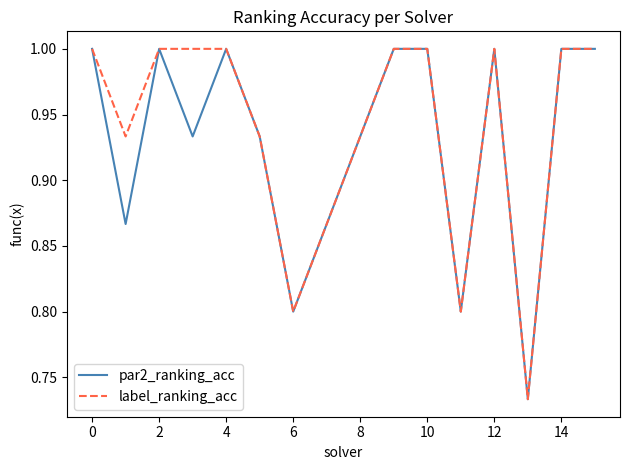

What is the maximum value for par2_ranking_acc?

1.0